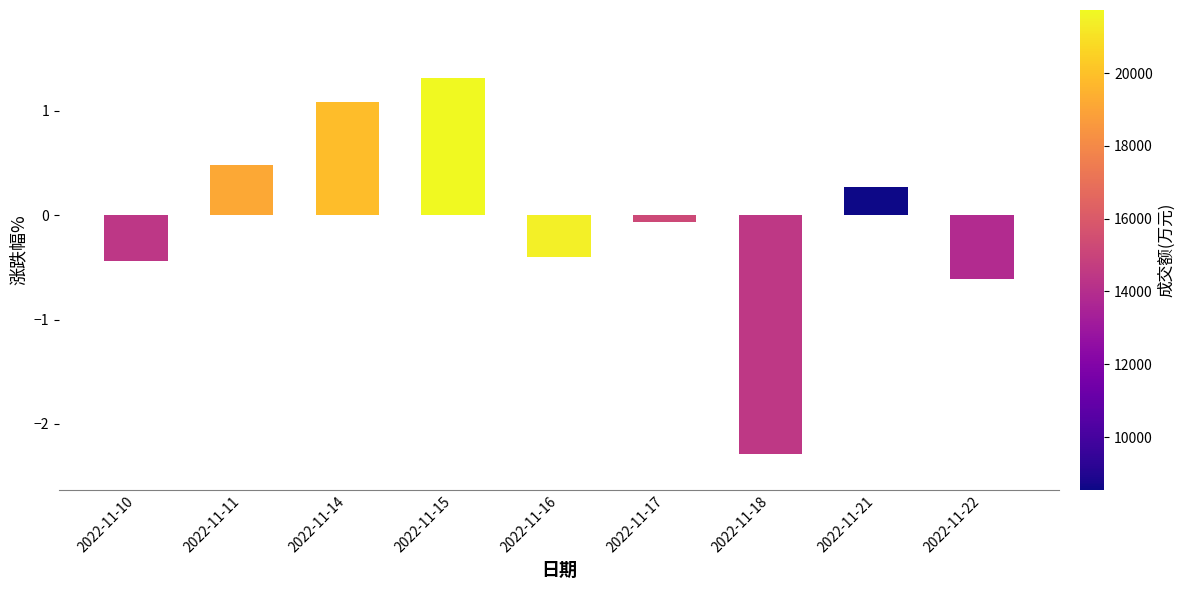

What is the difference between the values at 2022-11-14 and 2022-11-15?

0.2